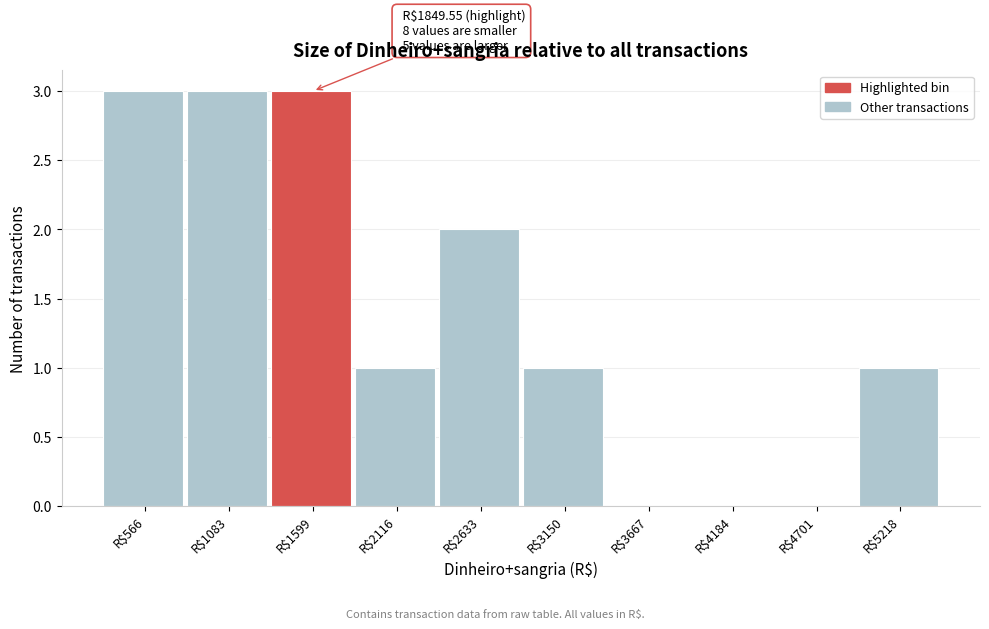

The value at R$566 is 3. True or false?

True